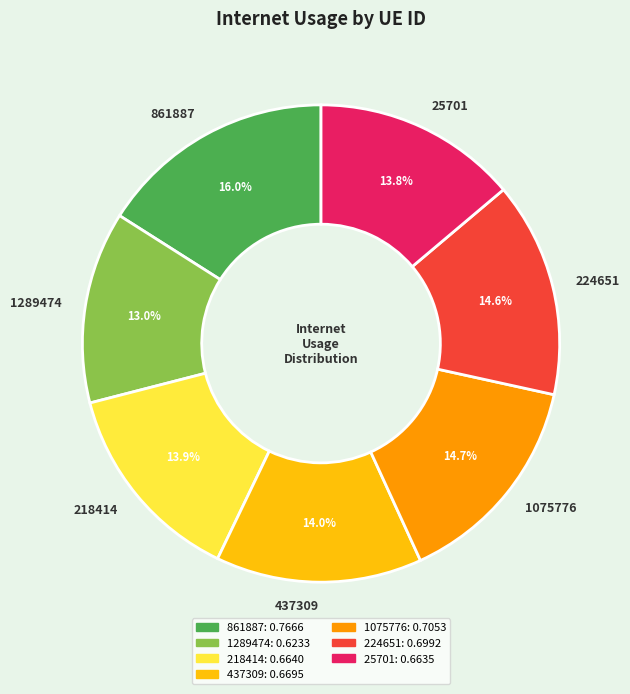

Is there a majority slice in this chart?

No